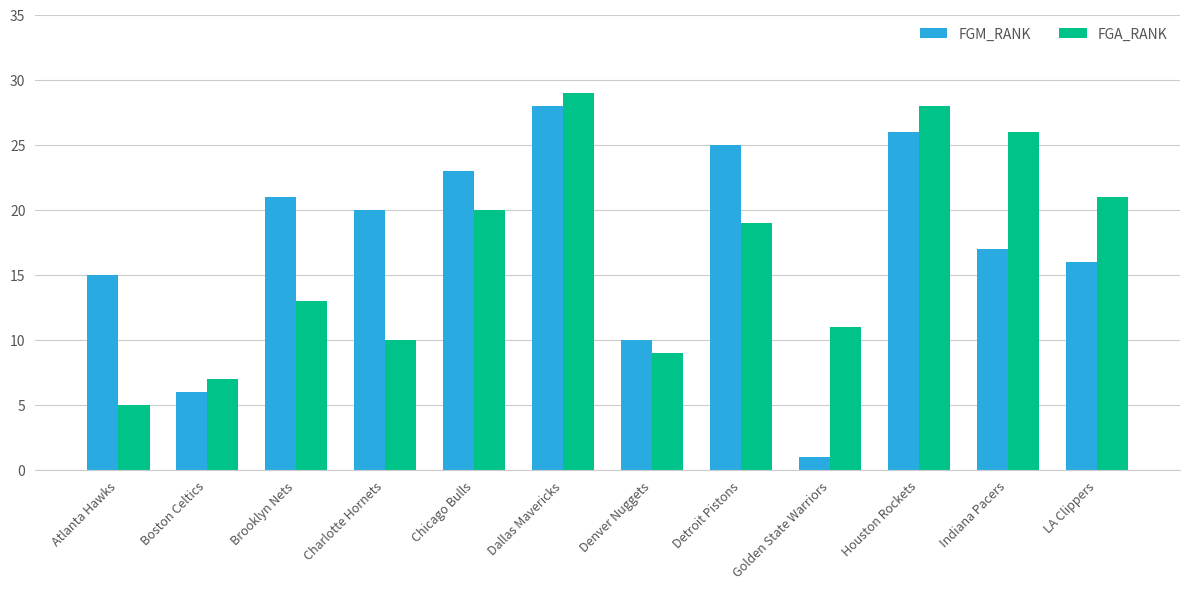

At which label does FGA_RANK first exceed 19?

Chicago Bulls